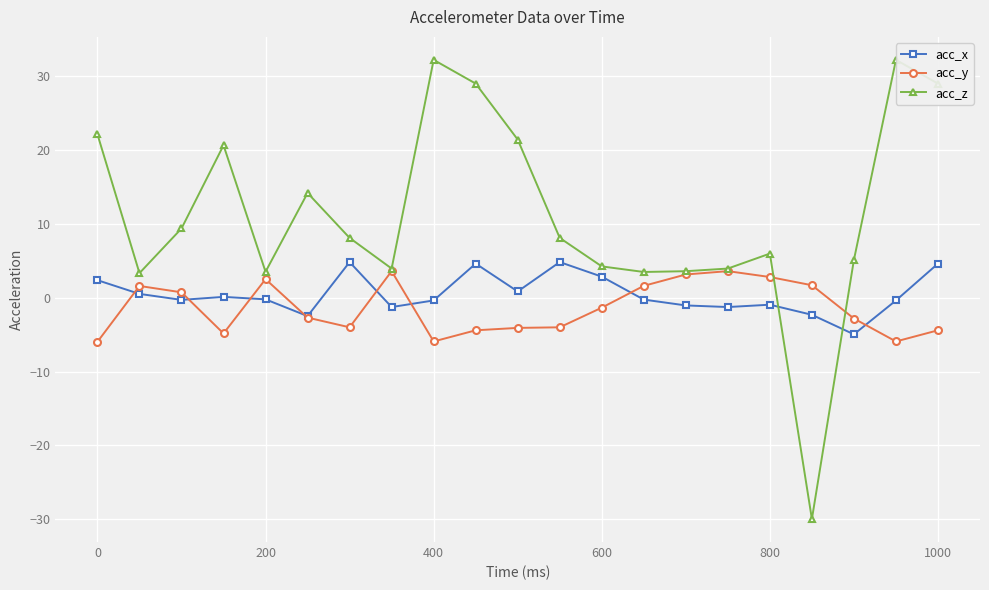

Reading right to left, transcribe all the data shown in this chart.

acc_x: 4.6	-0.4	-5.0	-2.3	-0.9	-1.3	-1.0	-0.3	2.9	4.8	0.8	4.6	-0.4	-1.3	4.8	-2.5	-0.2	0.1	-0.3	0.5	2.4
acc_y: -4.4	-5.9	-2.8	1.7	2.8	3.6	3.1	1.6	-1.3	-4.0	-4.1	-4.4	-5.9	3.6	-4.0	-2.7	2.5	-4.8	0.7	1.6	-6.0
acc_z: 29.0	32.2	5.1	-30.0	6.0	4.0	3.6	3.5	4.2	8.1	21.4	29.0	32.2	4.0	8.1	14.2	3.5	20.7	9.4	3.3	22.1